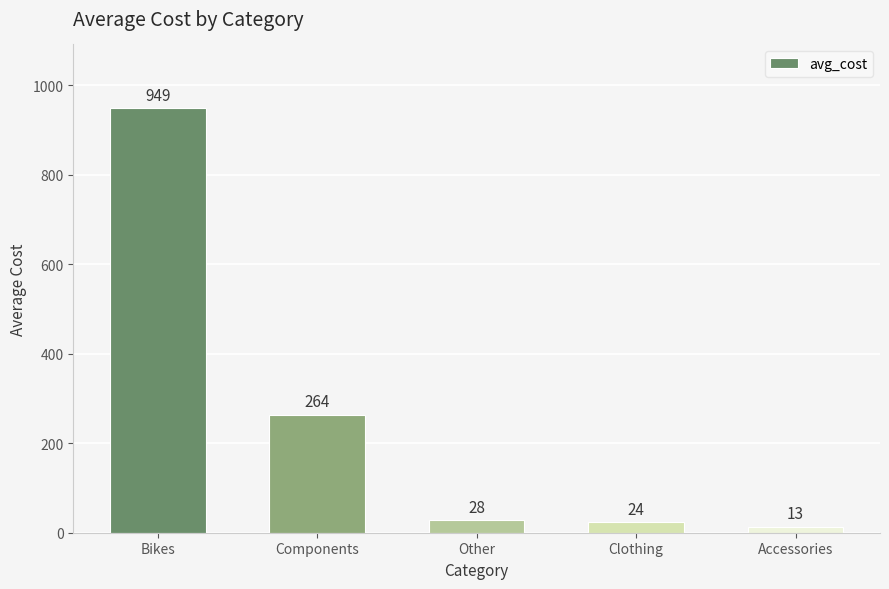

What is the average value?

256